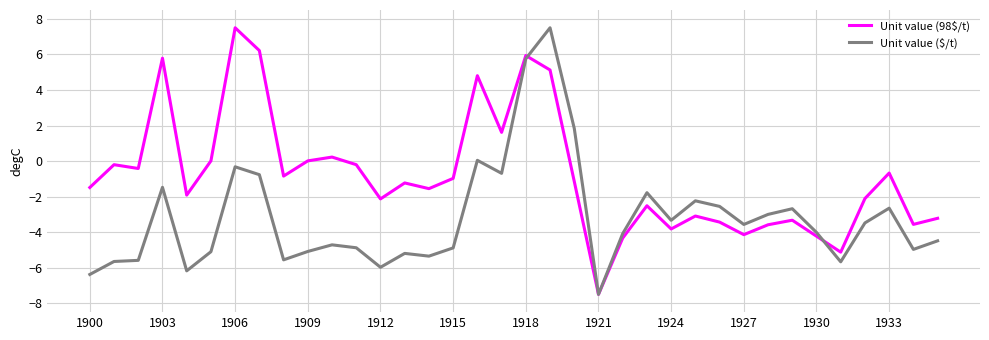

True or false: Unit value ($/t) has more than 1 points higher than both neighbors.

True